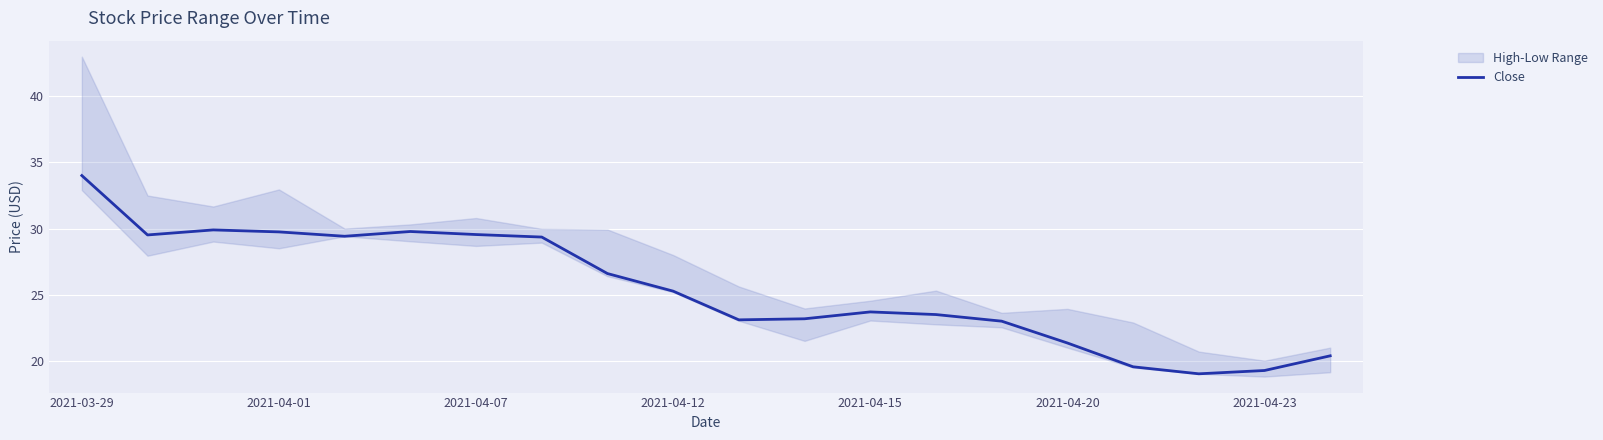

Which label corresponds to the largest value in the chart?

2021-03-29